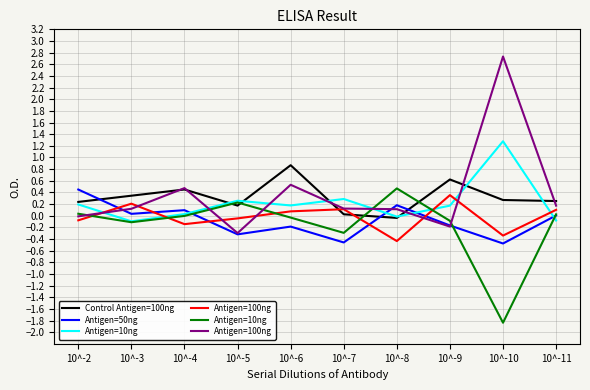

What is the lowest value of the Antigen=50ng series?

-0.5